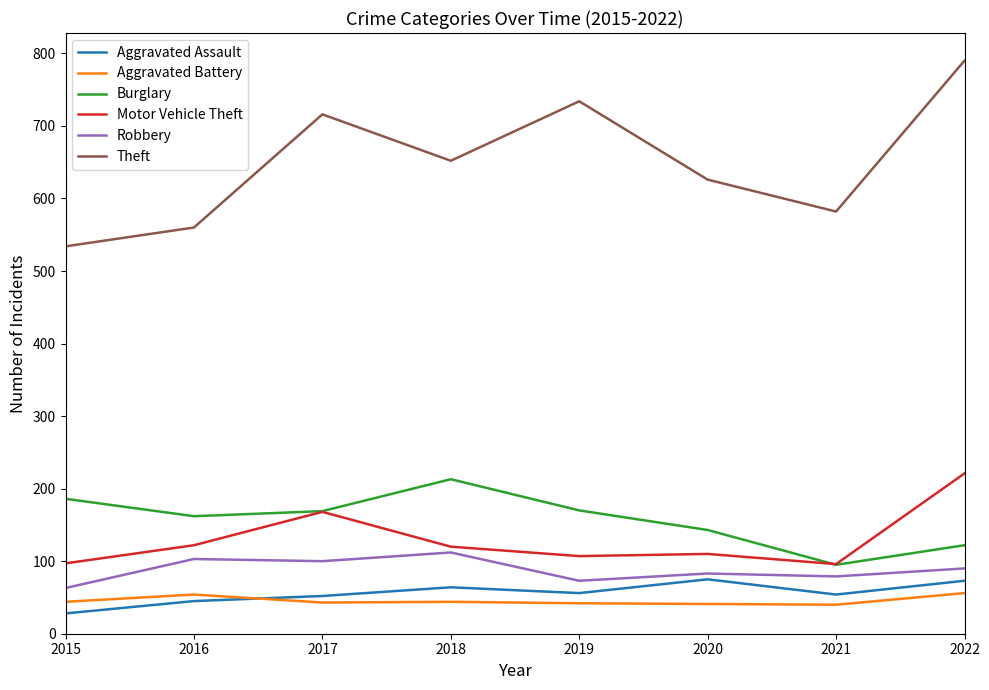

At which category is the sum across all series the highest?

2022